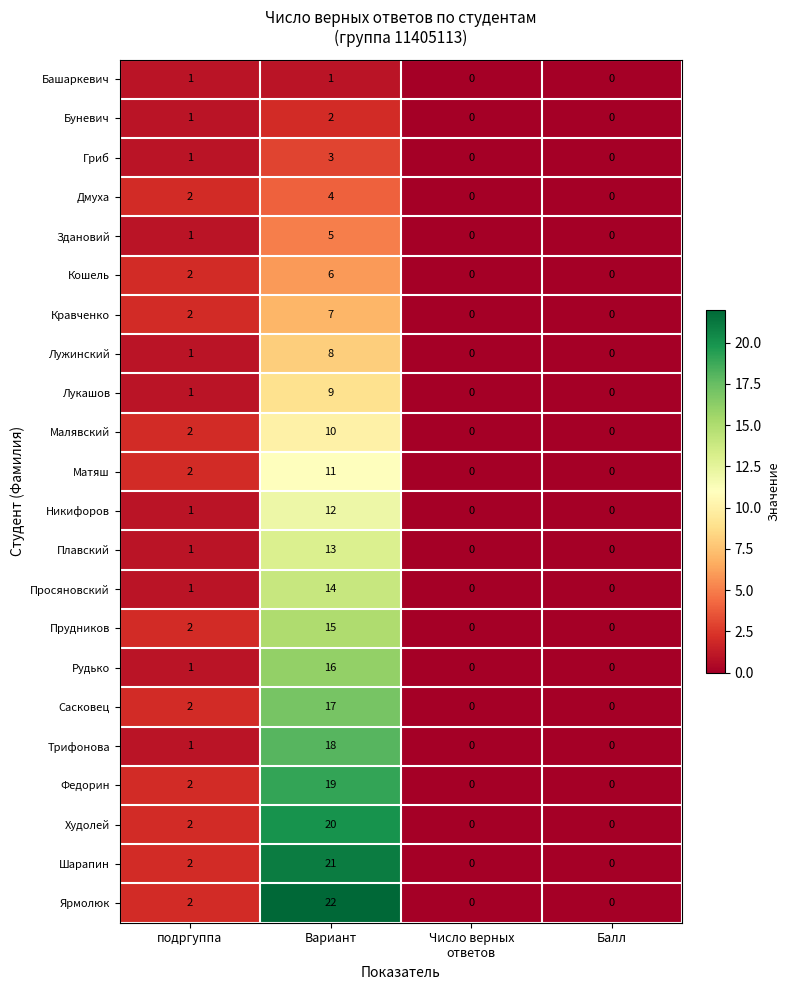

Which series has the widest spread of values?

Ярмолюк